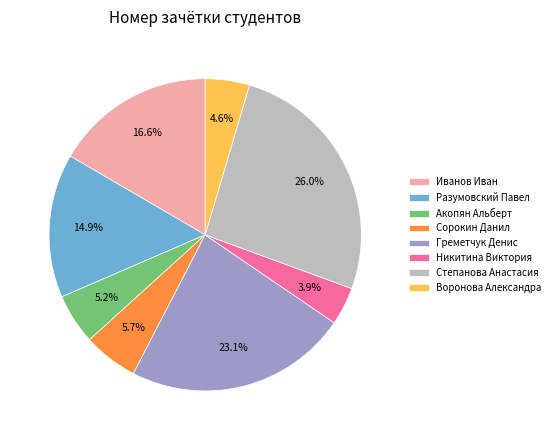

How many segments does this pie chart have?

8